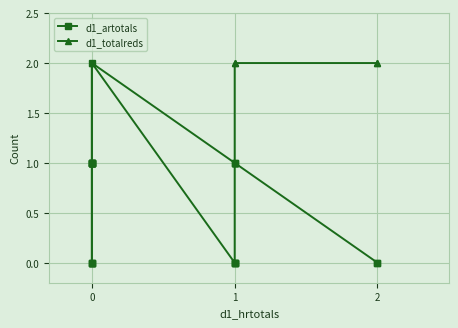

Rank the series by their maximum value, from lowest to highest.

d1_artotals, d1_totalreds